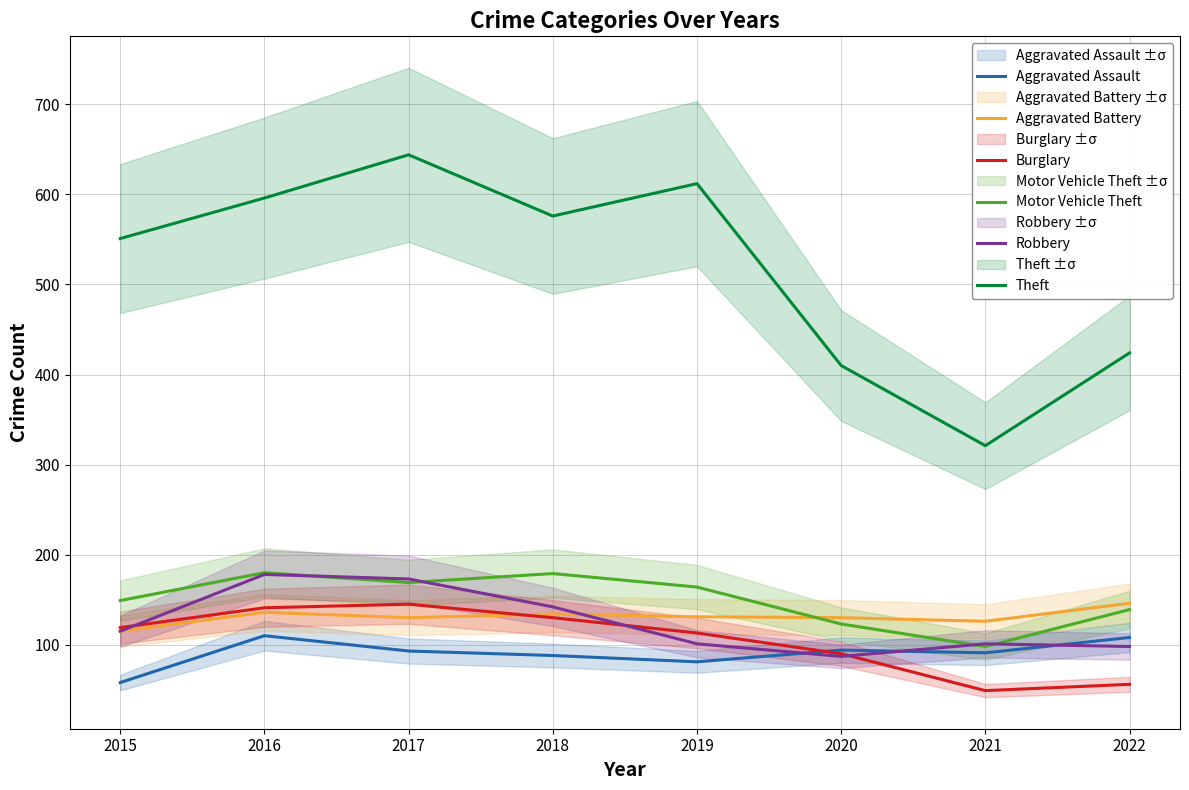

Reading right to left, what are all the values shown in this chart?

Aggravated Assault: 108	91	94	81	88	93	110	58
Aggravated Battery: 146	126	130	131	134	130	136	115
Burglary: 56	49	90	113	130	145	141	119
Motor Vehicle Theft: 139	98	123	164	179	169	180	149
Robbery: 98	101	87	101	142	173	178	115
Theft: 424	321	410	612	576	644	596	551